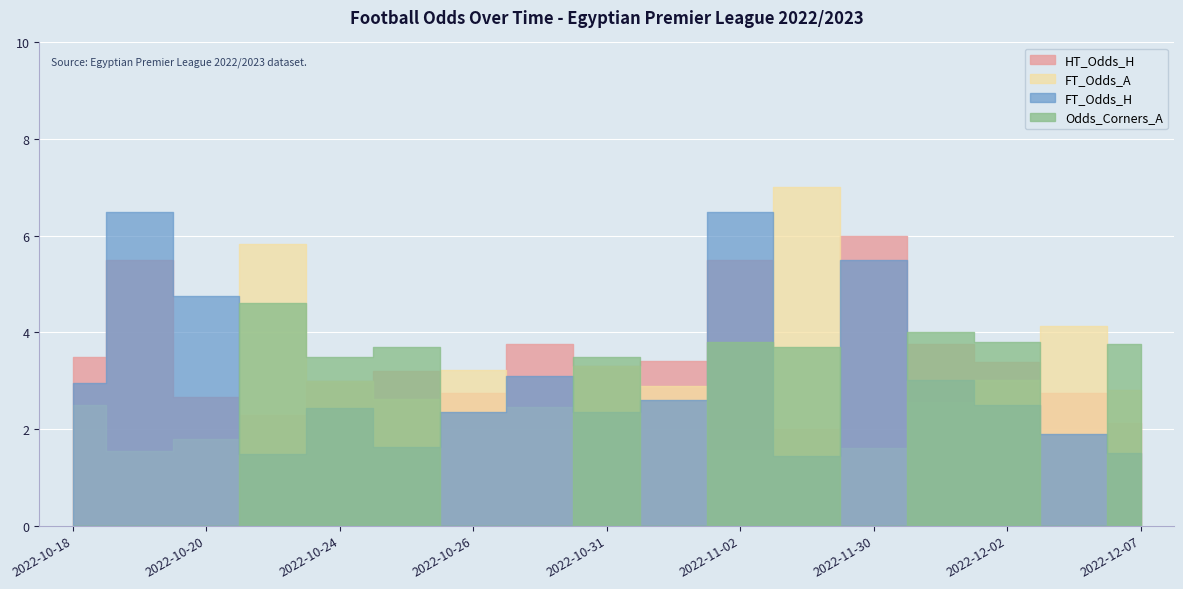

Which series changed the most between 2022-10-31 and 2022-12-07?

HT_Odds_H